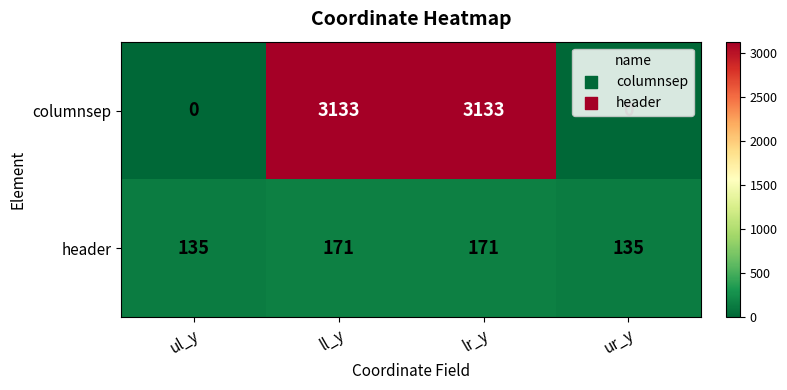

Between ul_y and lr_y, which series saw the biggest shift?

columnsep